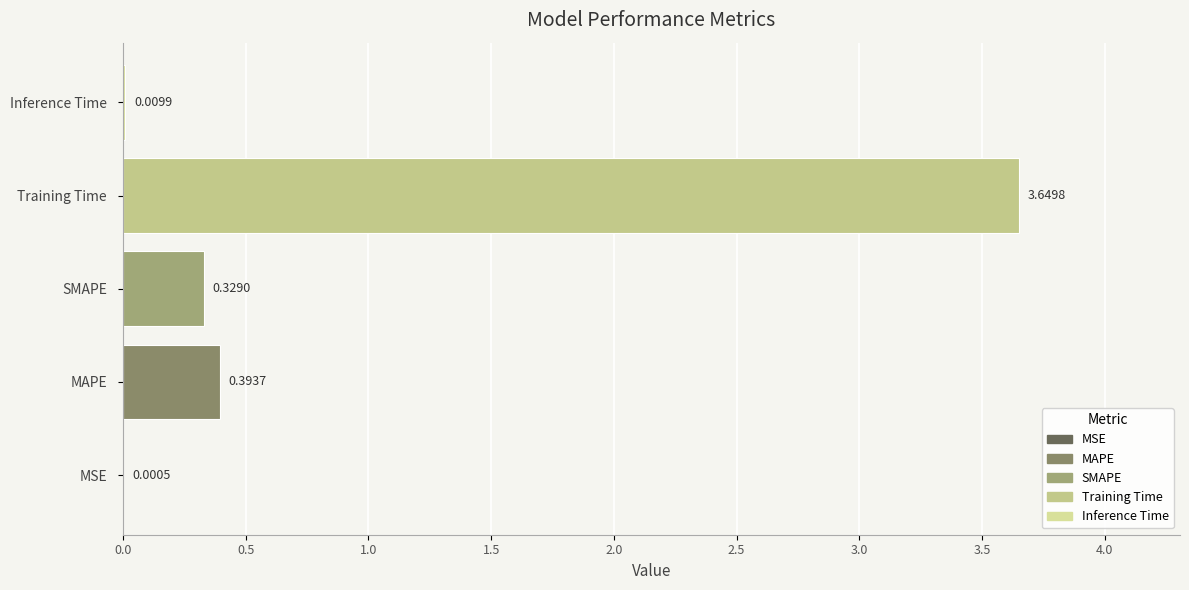

Where is the data nearest to the value 1?

MAPE